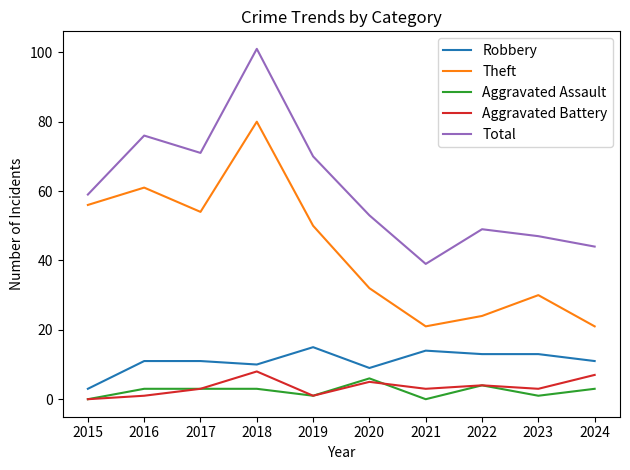

At which label does Theft reach its peak?

2018